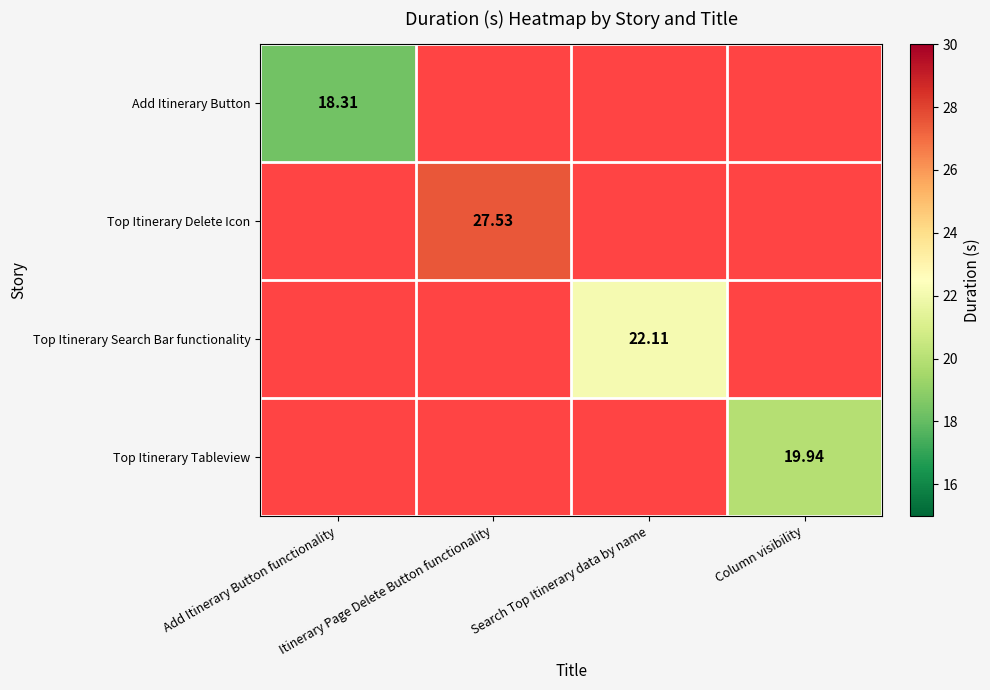

Which series has the largest range (max minus min)?

Add Itinerary Button